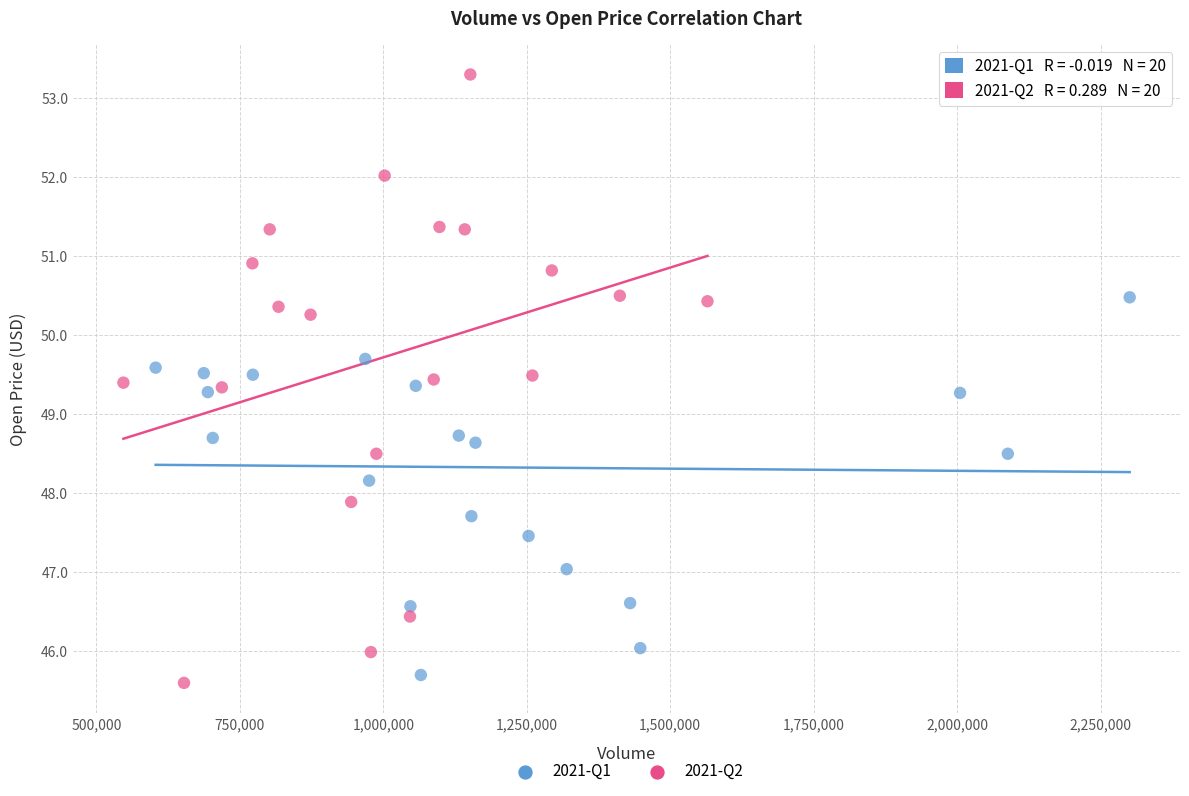

Which series has the widest spread of Y values?

2021-Q2